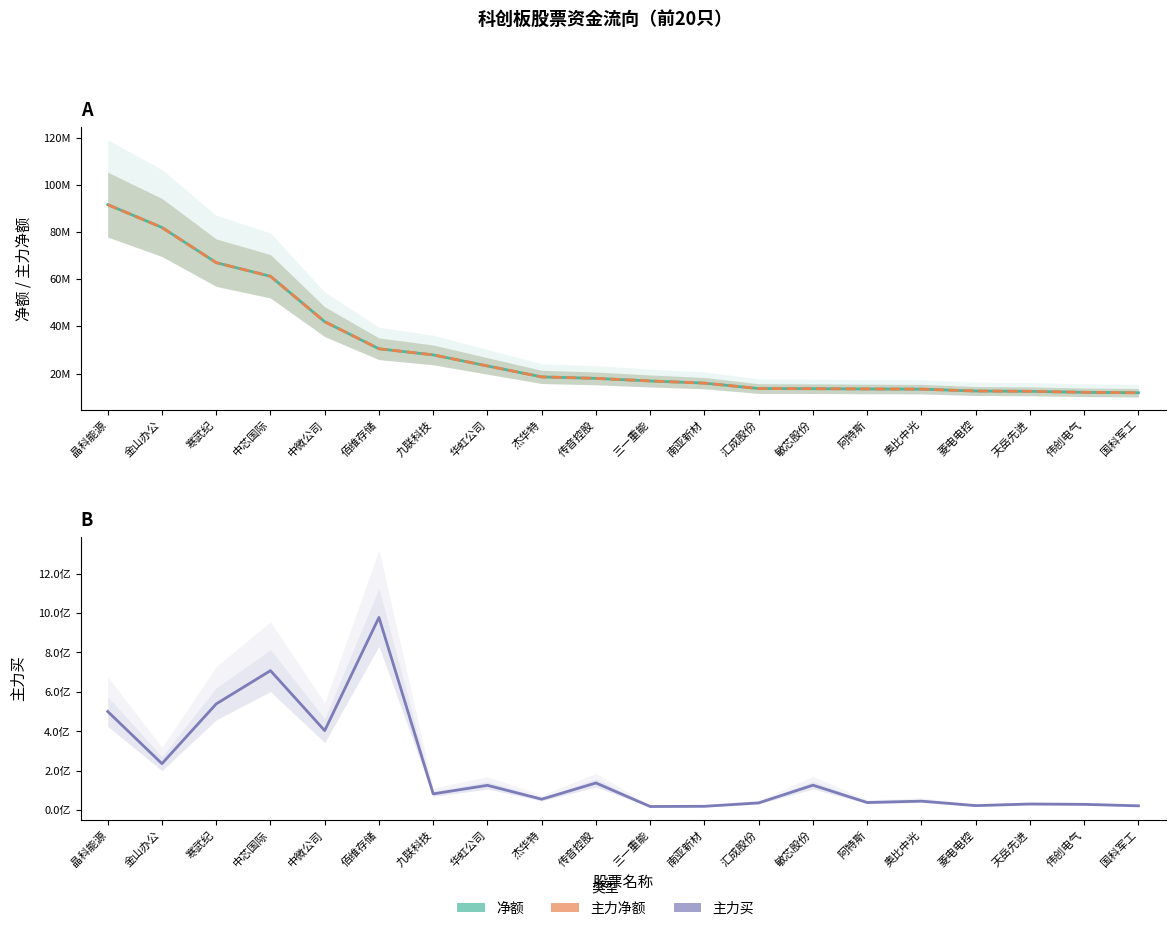

What are all the series names shown in the legend?

净额, 主力净额, 主力买